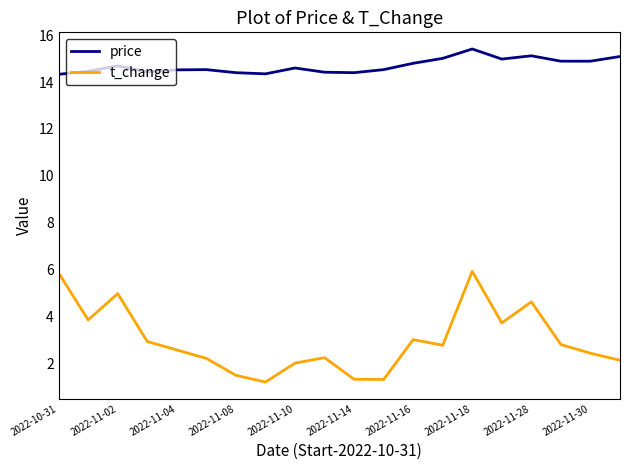

Rank the series by their average value, from lowest to highest.

t_change, price